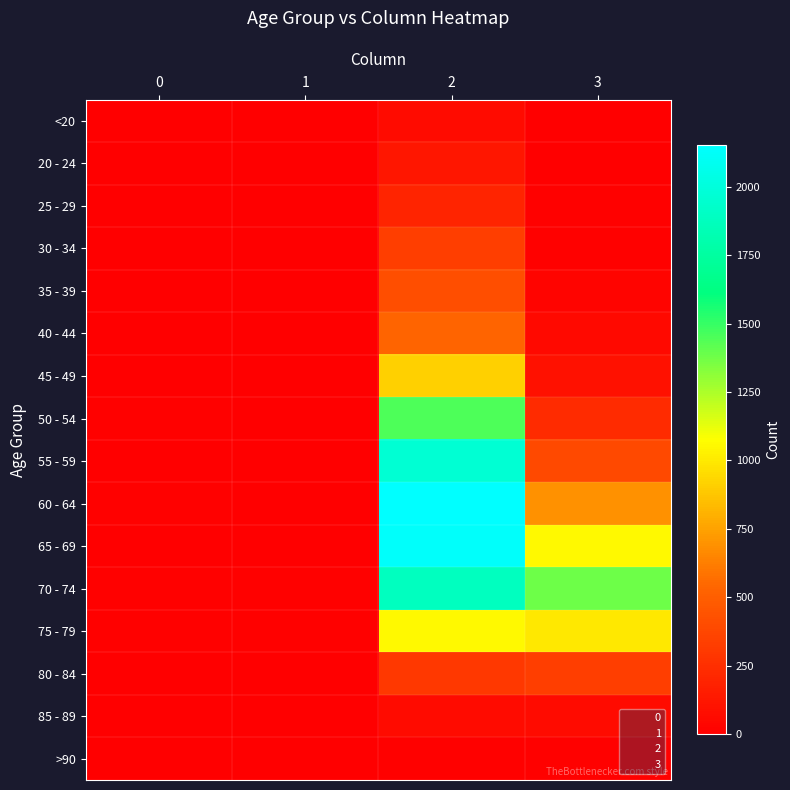

At which category is the sum across all series the highest?

2